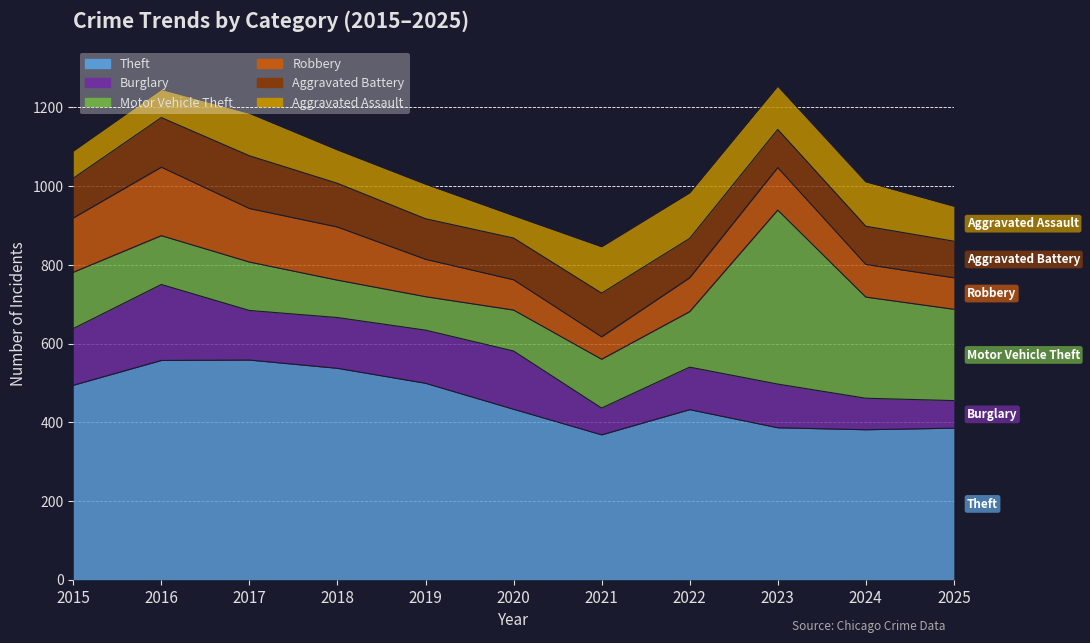

Rank the categories by Robbery value from lowest to highest.

2021, 2020, 2025, 2024, 2022, 2019, 2023, 2018, 2017, 2015, 2016